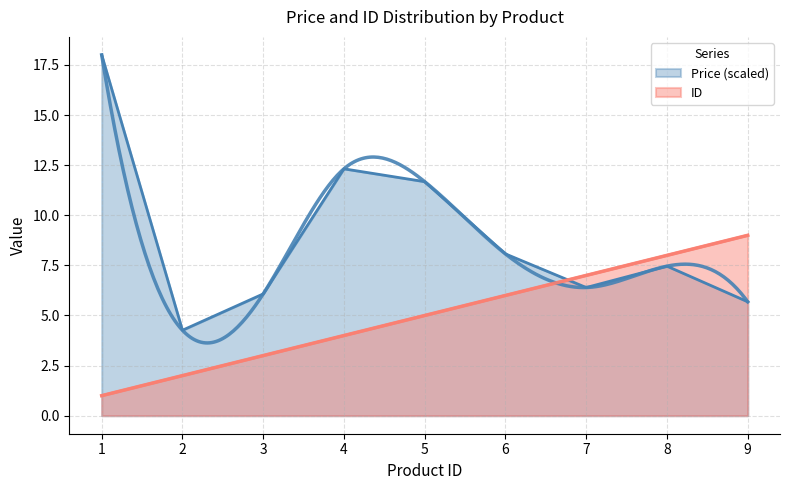

How many values in the ID series exceed 5?

4